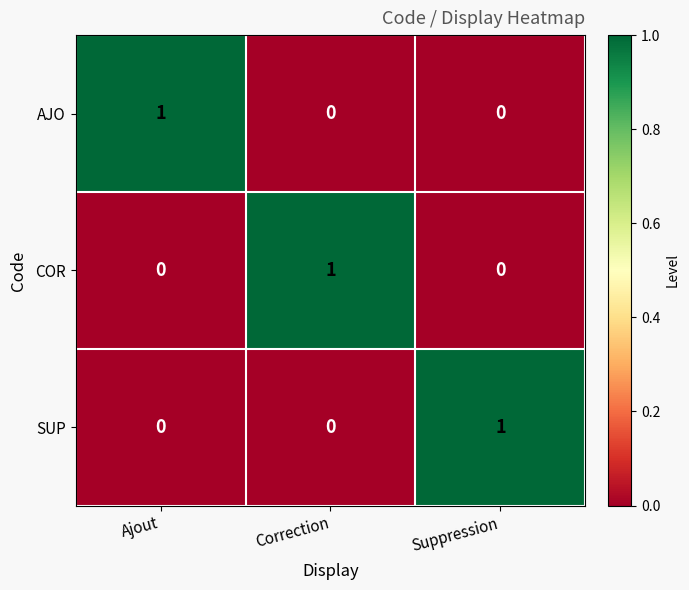

What is the total value across all series at Suppression?

1